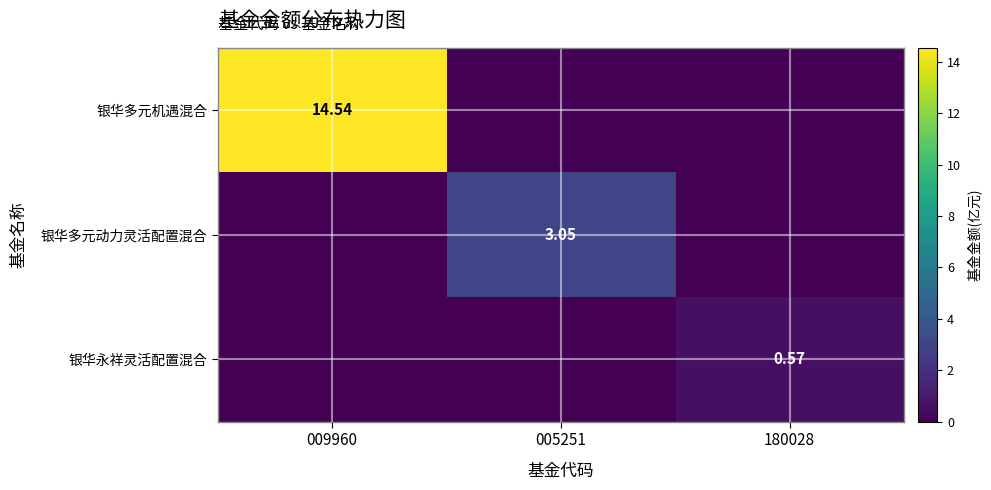

What is the difference between the maximum and minimum values in the 银华永祥灵活配置混合 series?

0.6